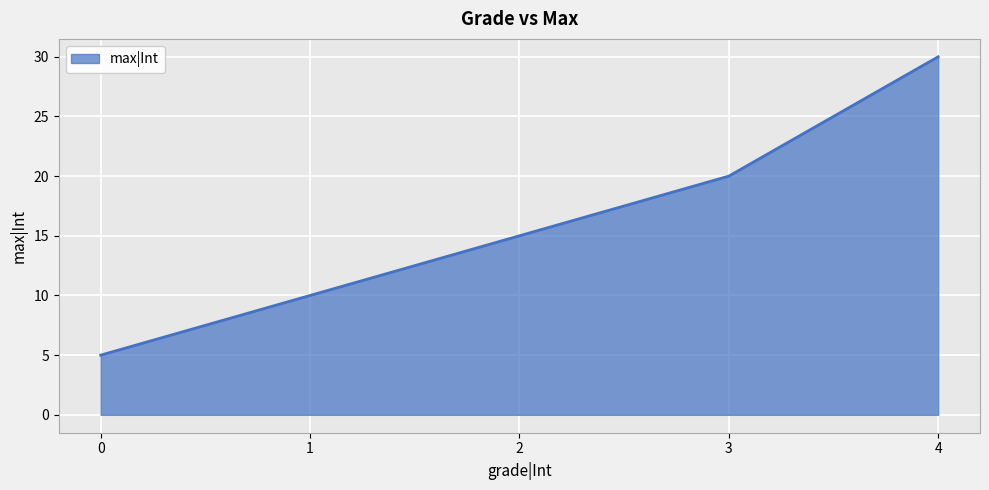

What value does the data have at 4, to the nearest 10?

30